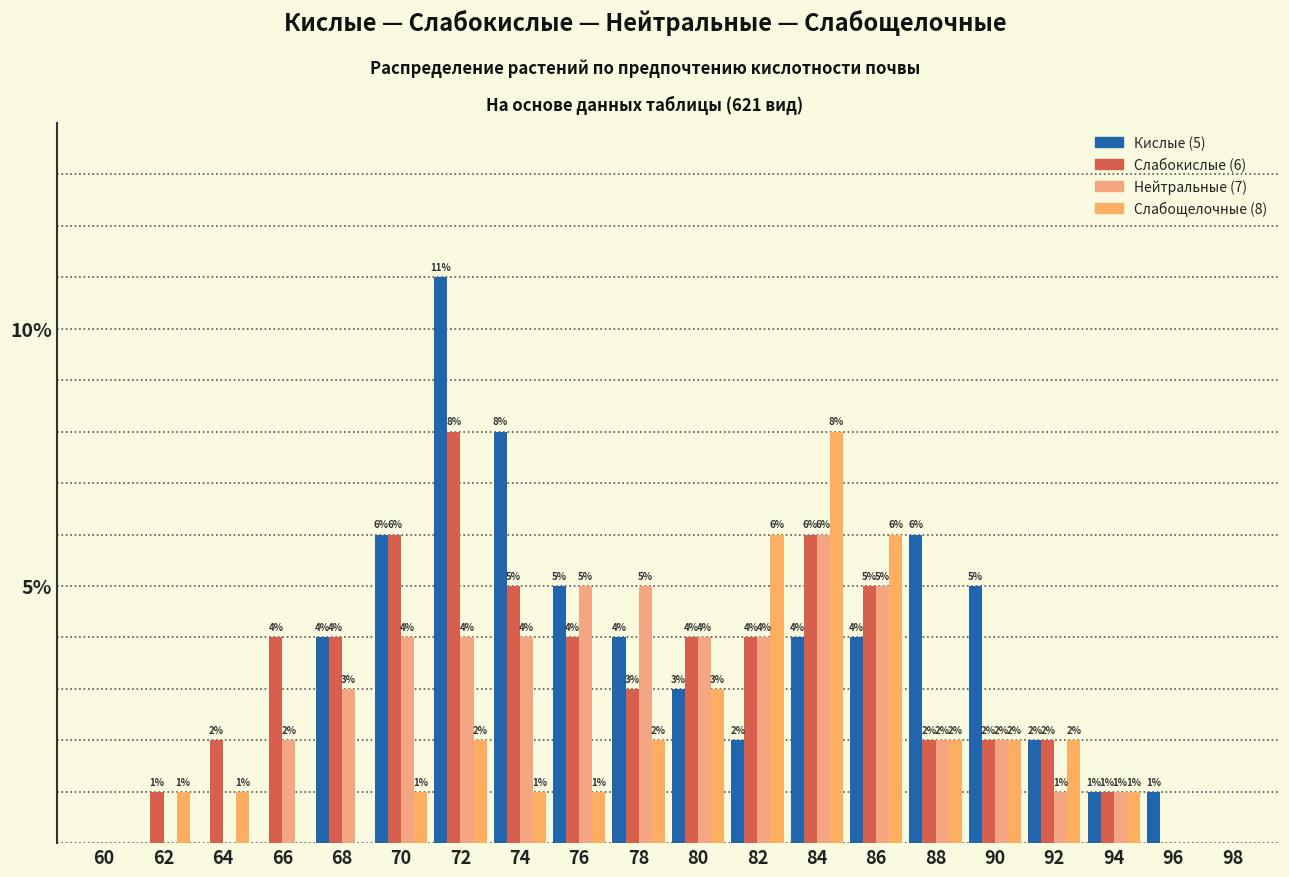

Are the bars grouped side by side (vs. stacked)?

Yes